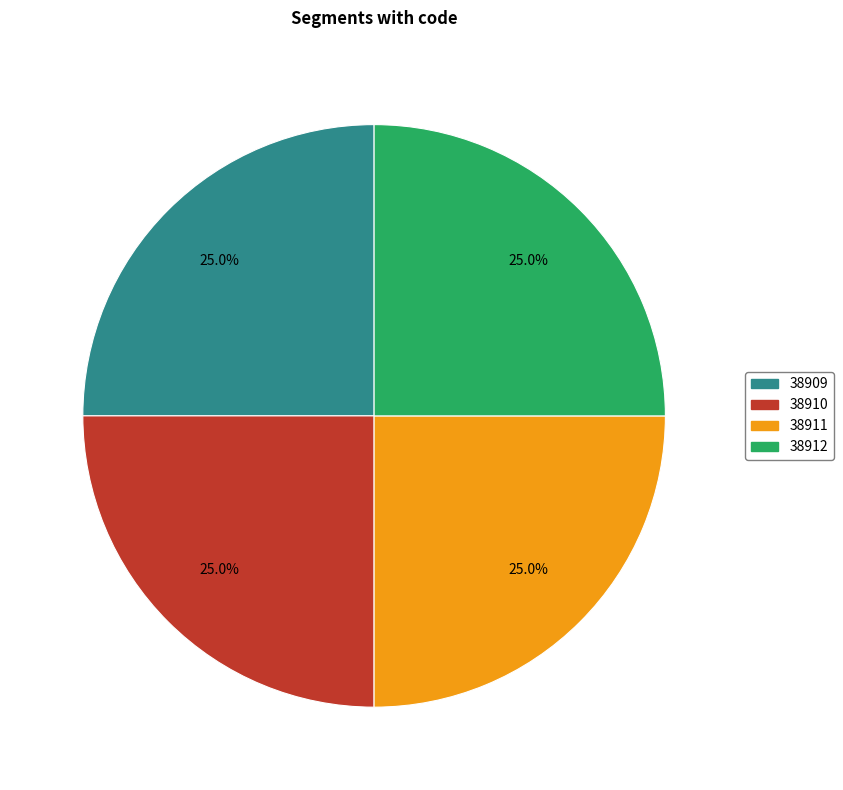

What percentage do 38909 and 38912 together represent?

50.0%